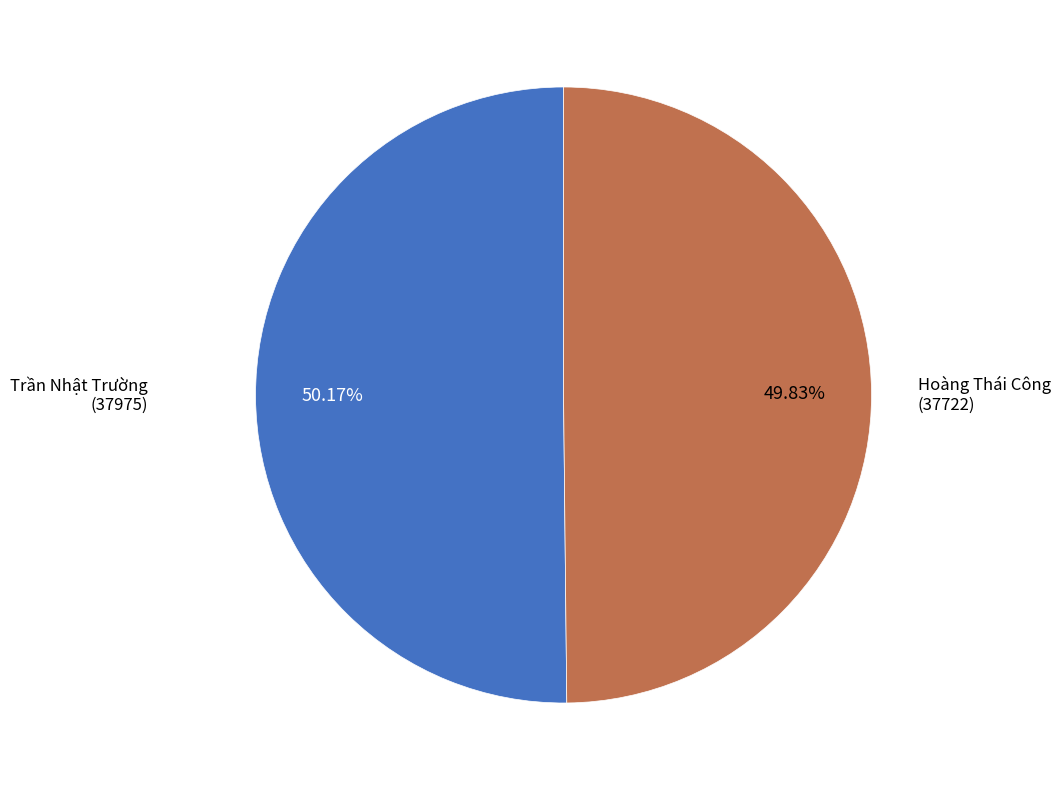

To the nearest percent, what is the average slice percentage?

50%